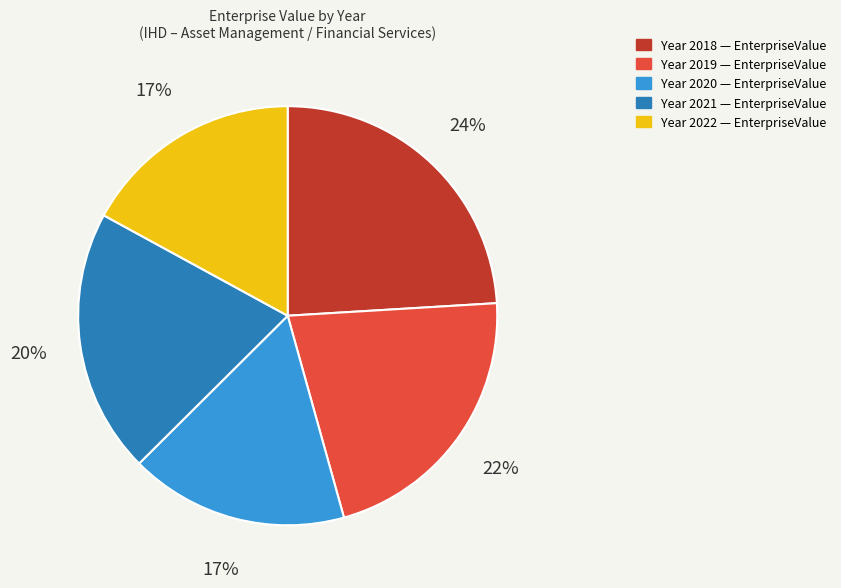

To the nearest percent, what is the average slice percentage?

20%